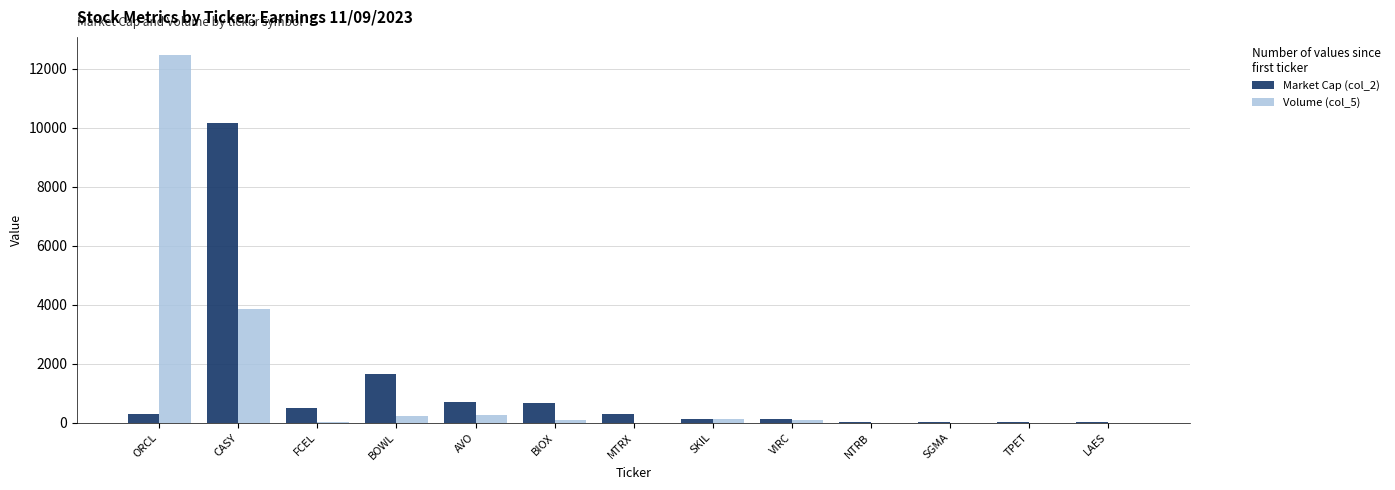

What is the maximum value shown in the chart?

12453